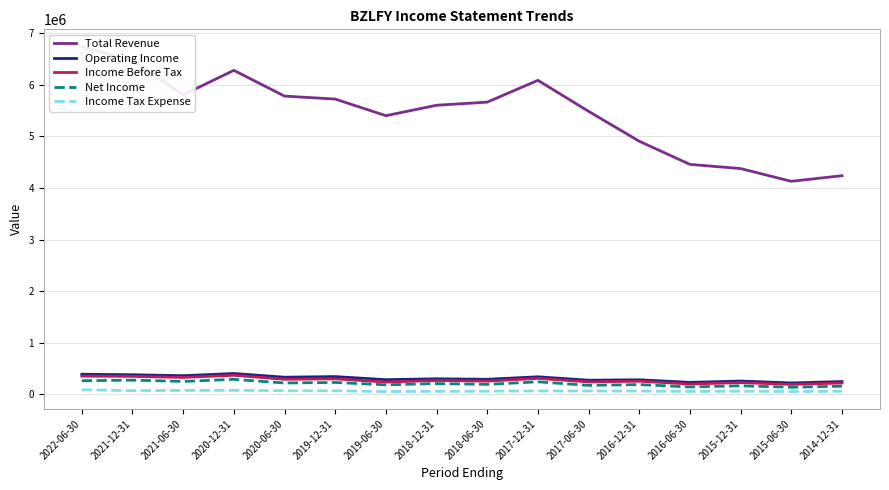

How many data points in Net Income are above 209700?

7